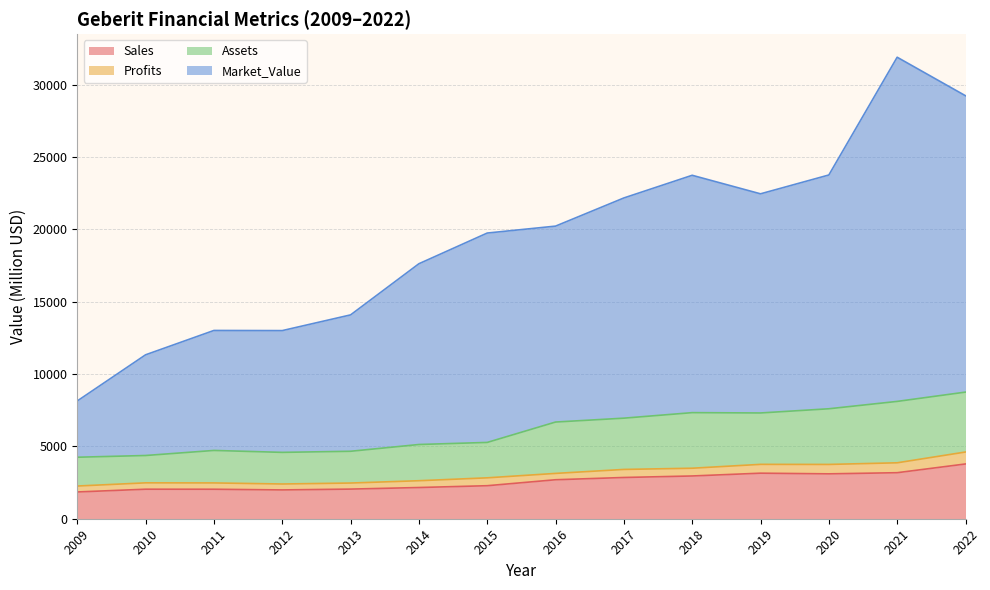

Does the chart display data point markers on the line(s)?

No